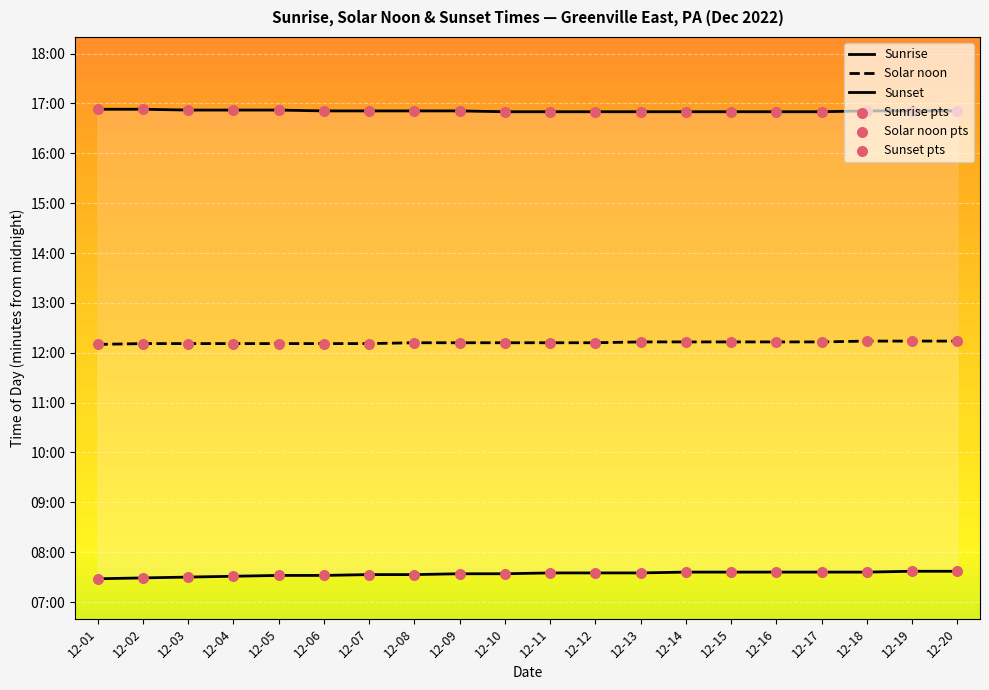

Which series reaches the minimum Y coordinate?

Sunrise